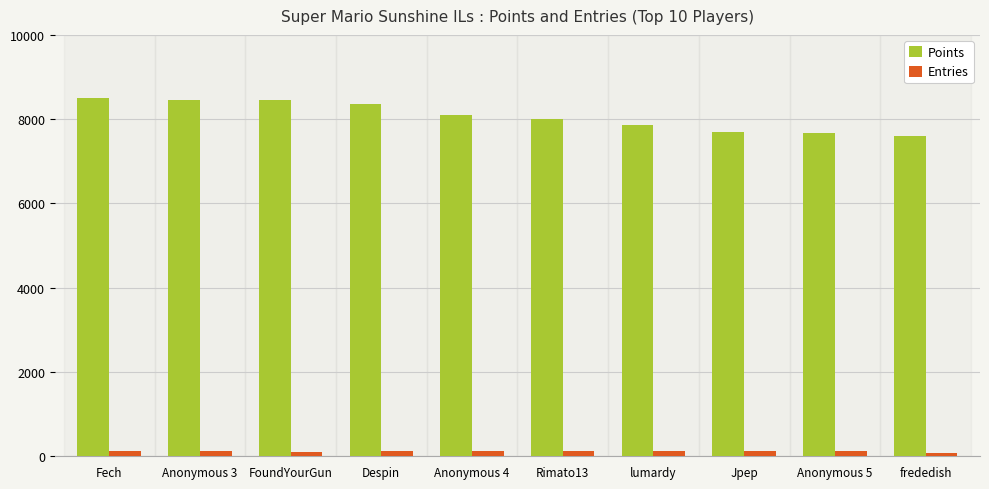

Which series has the largest total across all categories?

Points